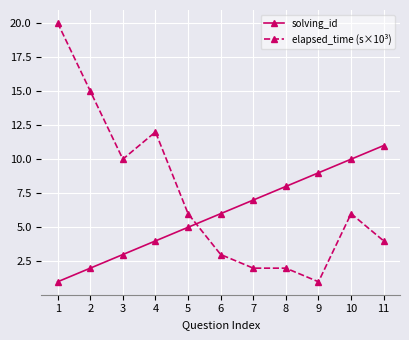

What is the difference between the maximum and minimum values in the solving_id series?

10